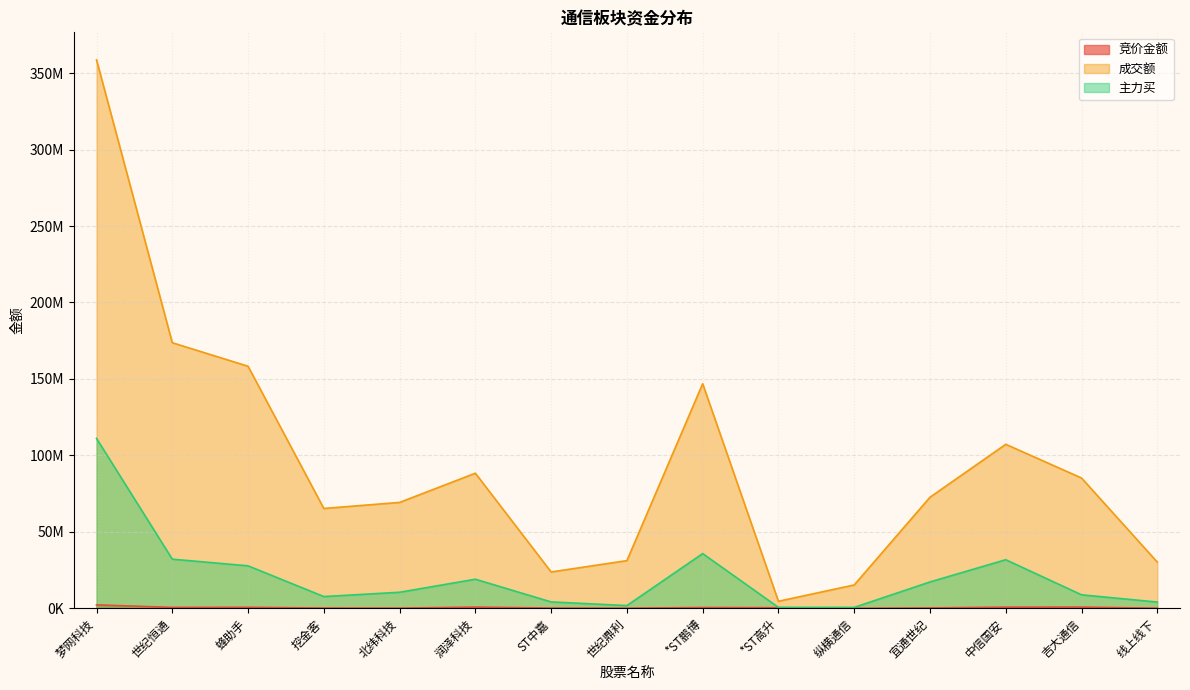

Reading left to right, transcribe all the data shown in this chart.

竞价金额: 梦网科技=2238192	世纪恒通=588060	蜂助手=652224	挖金客=174800	北纬科技=125248	润泽科技=788920	ST中嘉=166203	世纪鼎利=84196	*ST鹏博=518408	*ST高升=394161	纵横通信=6215	宜通世纪=256450	中信国安=747009	吉大通信=788697	线上线下=71960
成交额: 梦网科技=358737728	世纪恒通=173676356	蜂助手=158296610	挖金客=65295021	北纬科技=69244959	润泽科技=88341110	ST中嘉=23758322	世纪鼎利=31178258	*ST鹏博=146874813	*ST高升=4596495	纵横通信=15263083	宜通世纪=72623110	中信国安=107250475	吉大通信=85214597	线上线下=30232566
主力买: 梦网科技=111099130	世纪恒通=32128563	蜂助手=27771637	挖金客=7682526	北纬科技=10484810	润泽科技=19014545	ST中嘉=4167431	世纪鼎利=1774750	*ST鹏博=35784746	*ST高升=599886	纵横通信=594516	宜通世纪=17228420	中信国安=31765099	吉大通信=8823250	线上线下=4080483